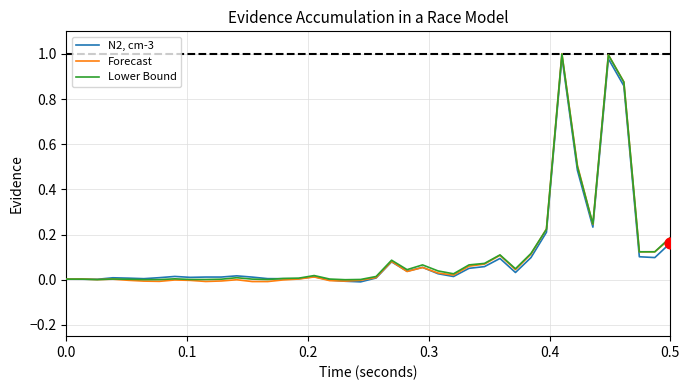

Which series has the widest spread of values?

Forecast